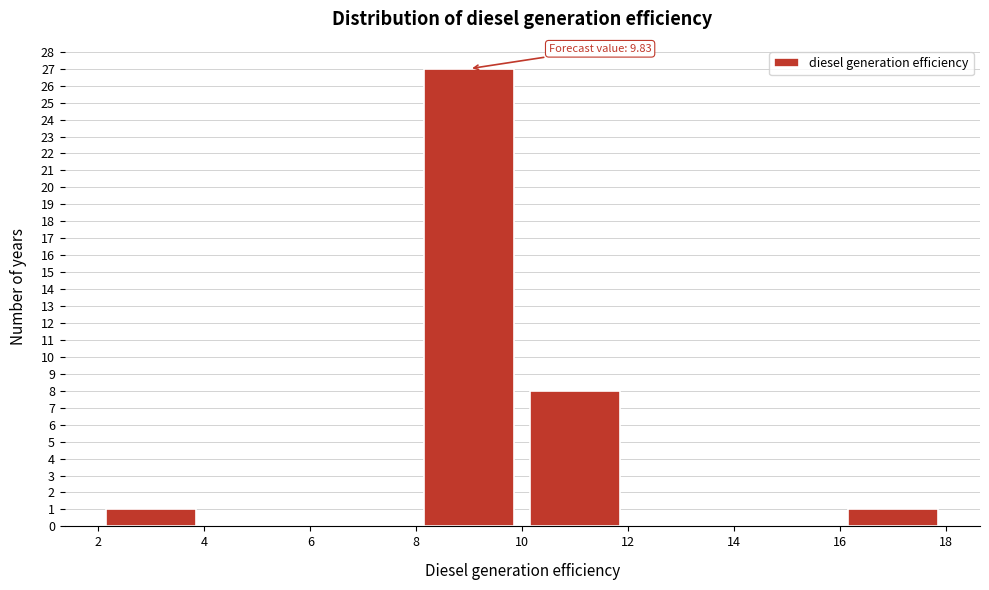

Over which range of the x-axis is the bar tallest?

8 to 10